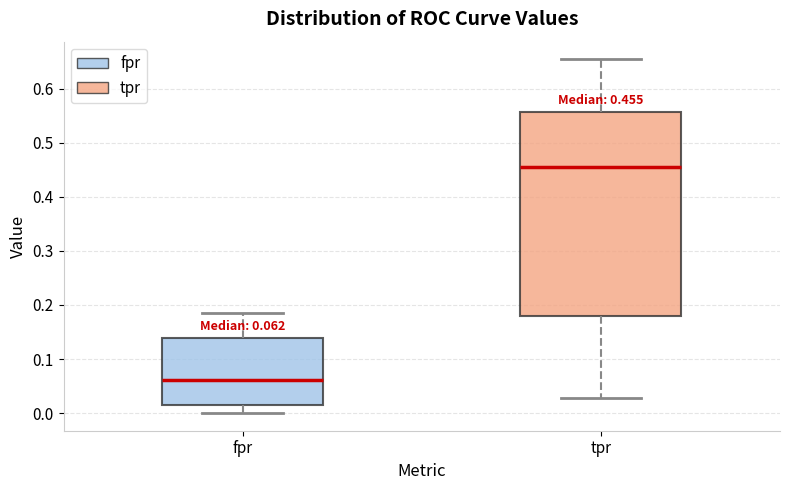

Which box has the lowest median line?

fpr